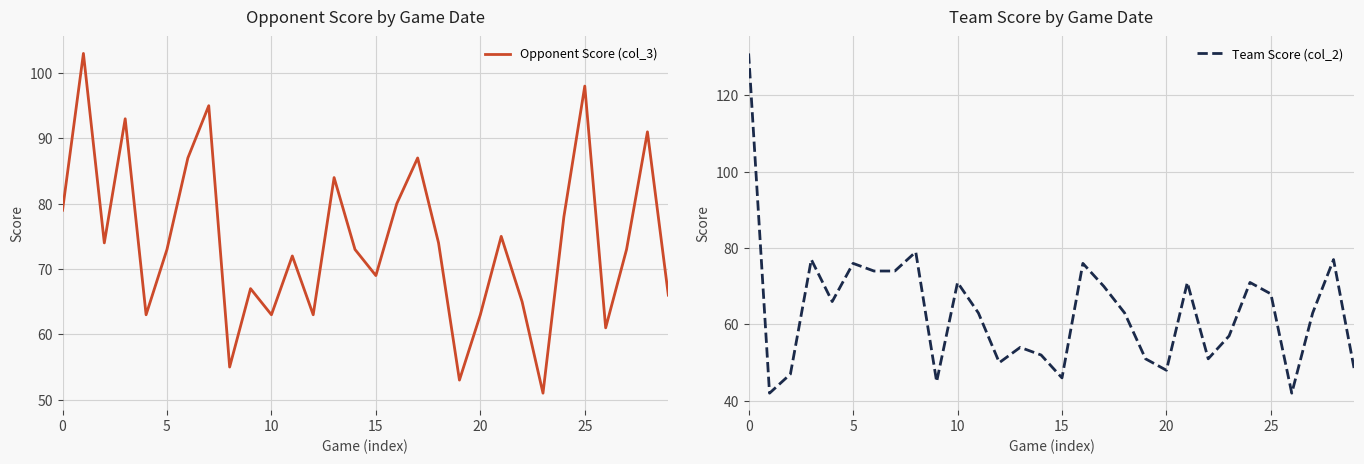

How many data points in Team Score (col_2) are less than 63?

13